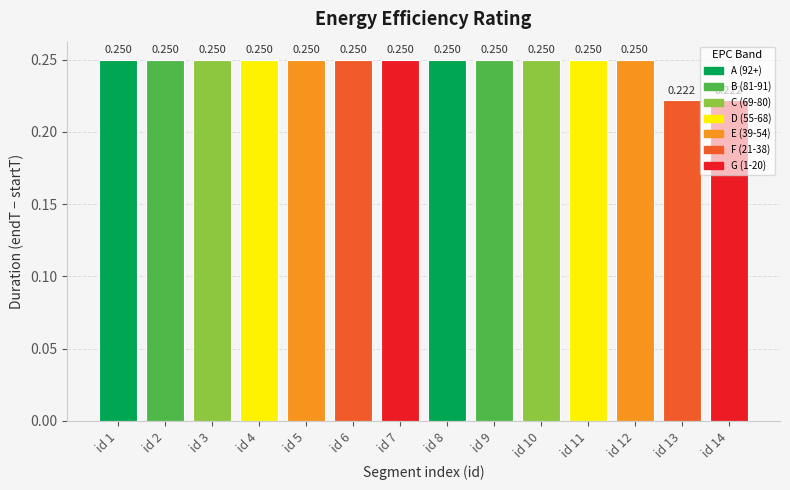

What is the maximum value shown in the chart?

0.2